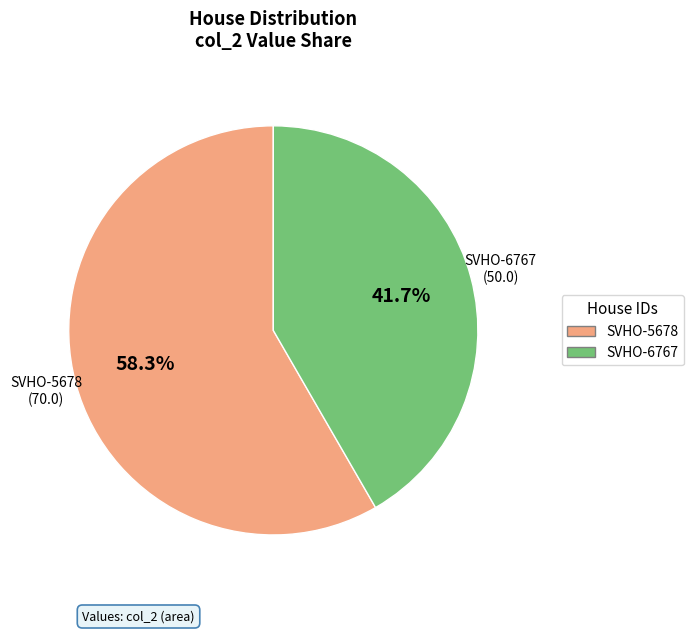

Rank the categories by value from highest to lowest.

SVHO-5678, SVHO-6767